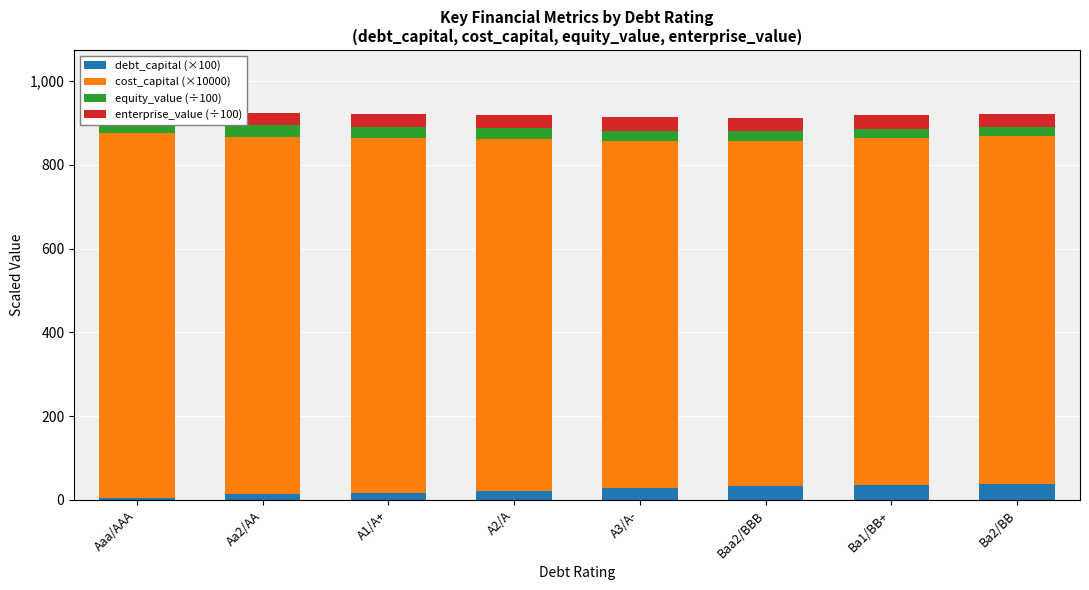

At A3/A-, list the series in order from largest to smallest.

cost_capital (×10000), enterprise_value (÷100), debt_capital (×100), equity_value (÷100)